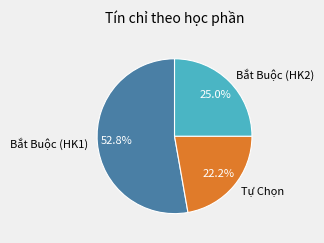

To the nearest percent, what is the difference between the largest and smallest slice percentages?

31%